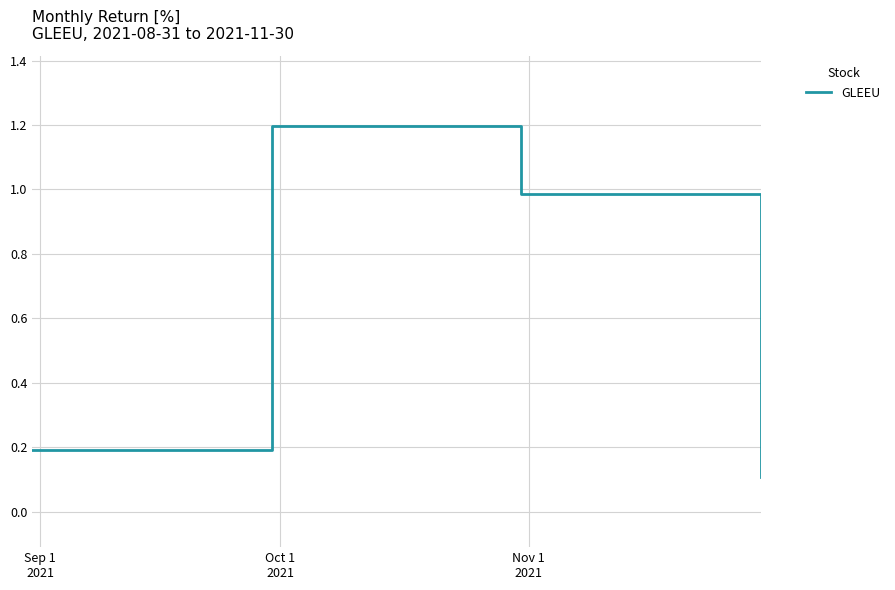

True or false: there are more than 1 points higher than both neighbors.

False